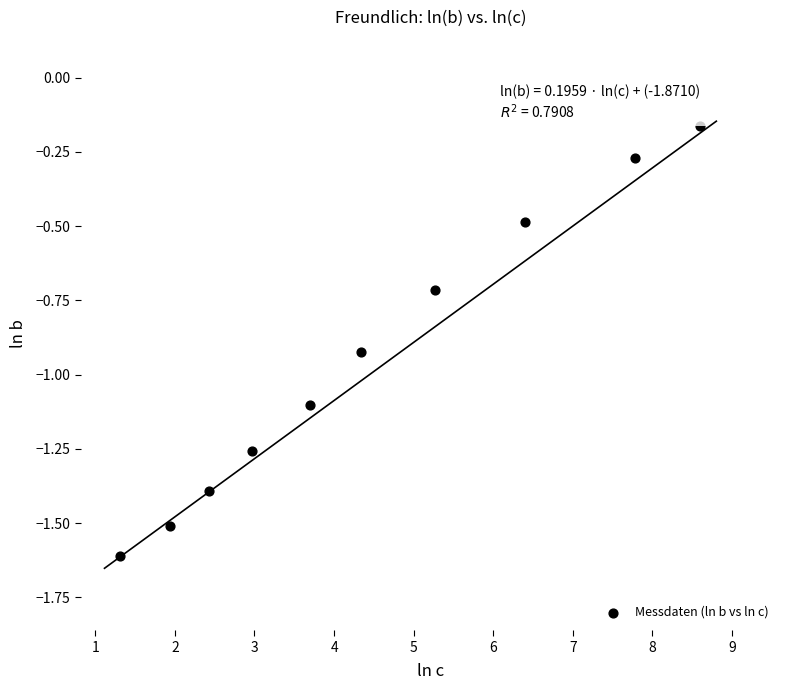

What is the range of X values (max minus min)?

7.3